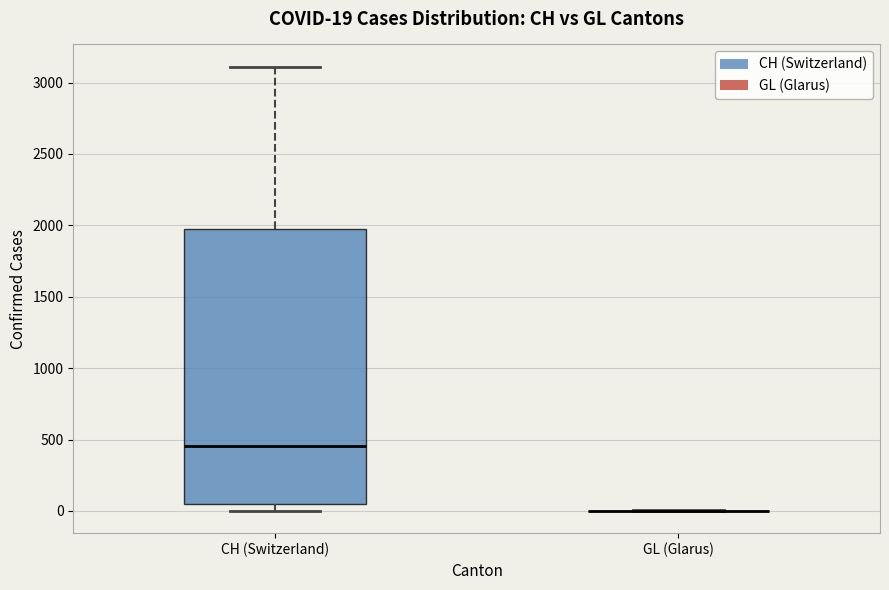

Which box is the tallest, from its lower edge to its upper edge?

CH (Switzerland)